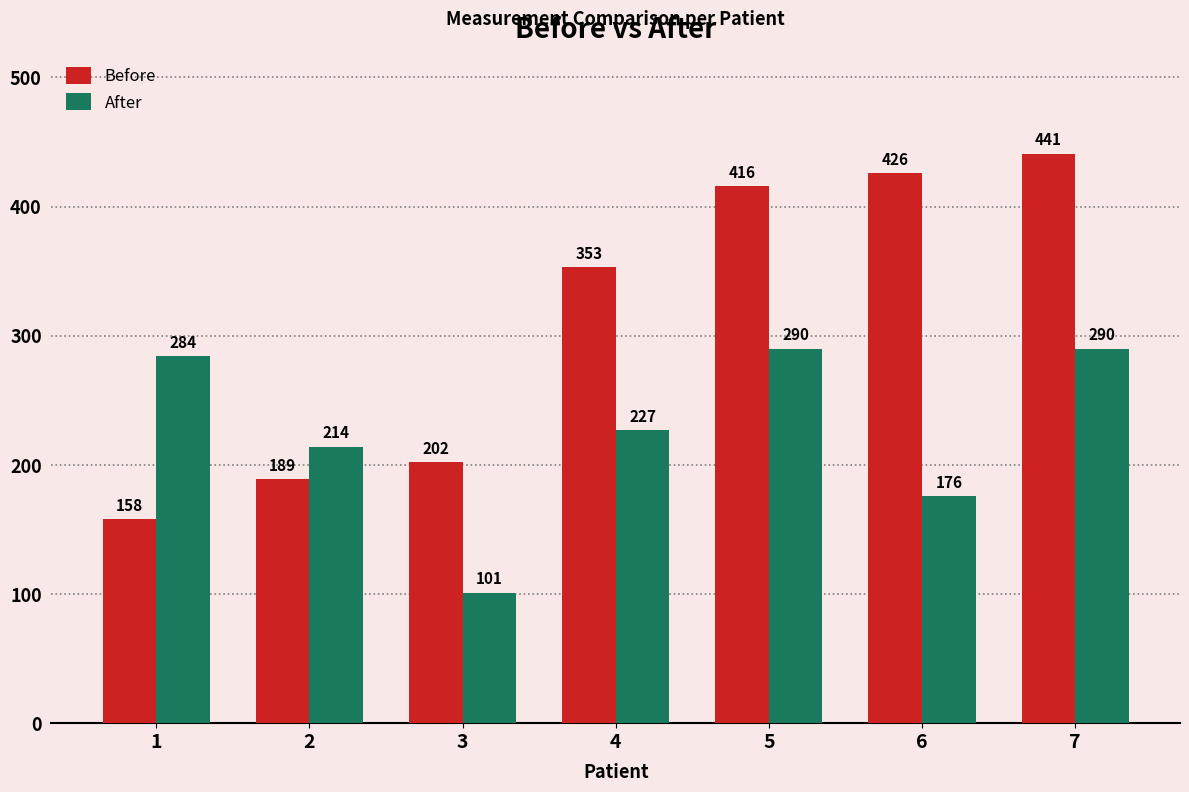

Read the Before value at 4.

353